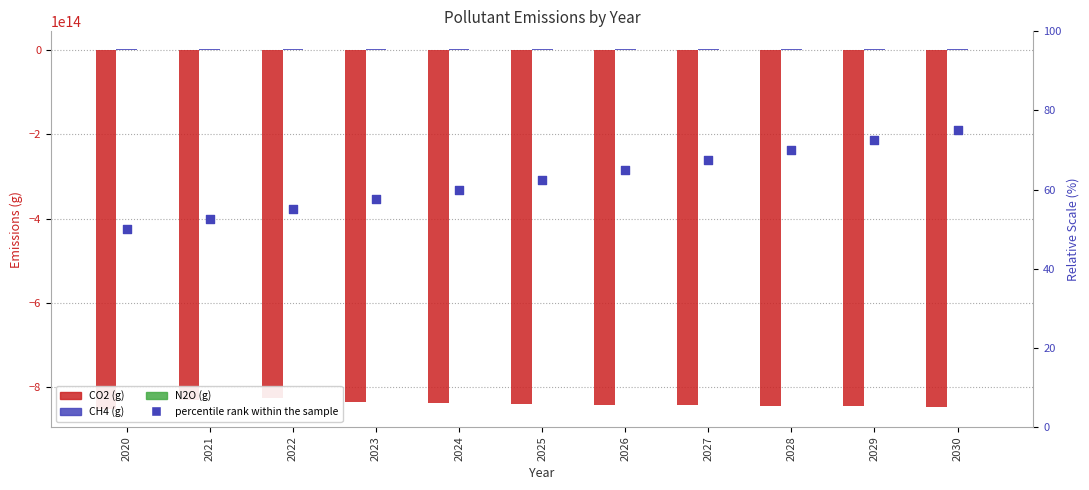

At how many categories does at least one series exceed -714809745625129?

11